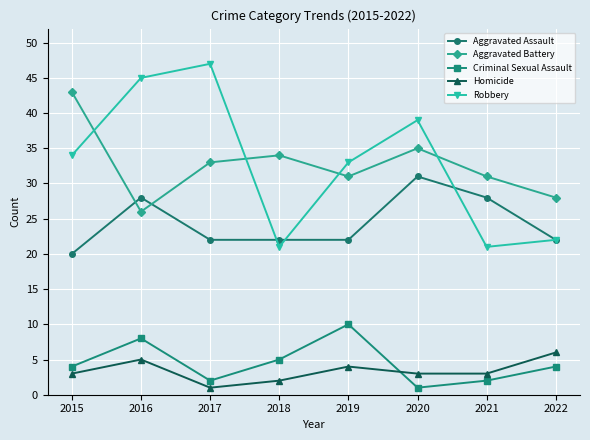

What is the value of the Criminal Sexual Assault point at the 1st from the left?

4